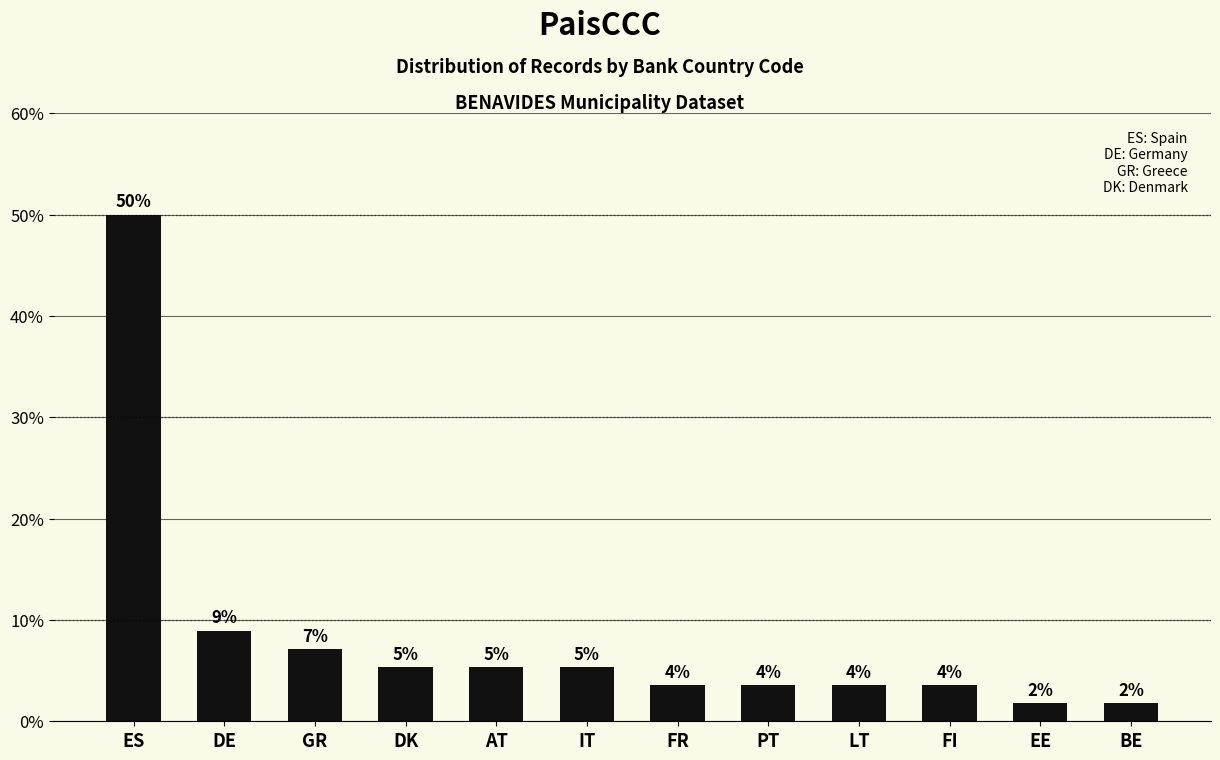

Which label corresponds to the largest value in the chart?

ES